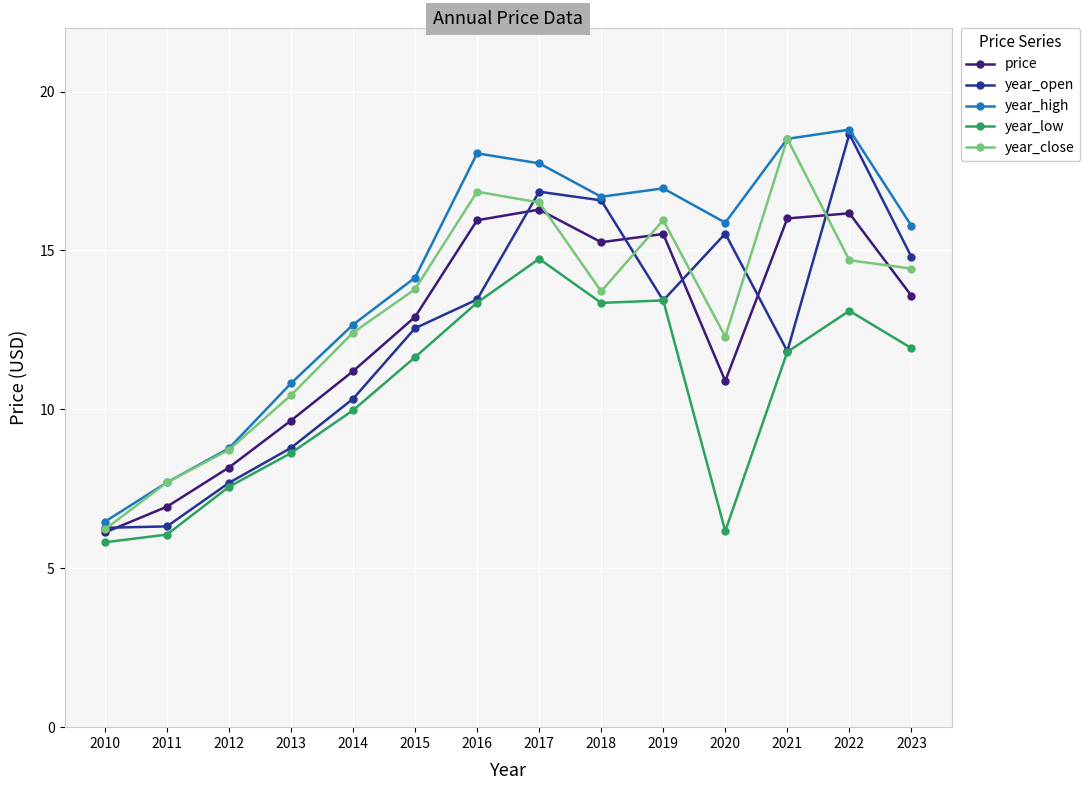

Where does the year_close series first go above 13?

2015